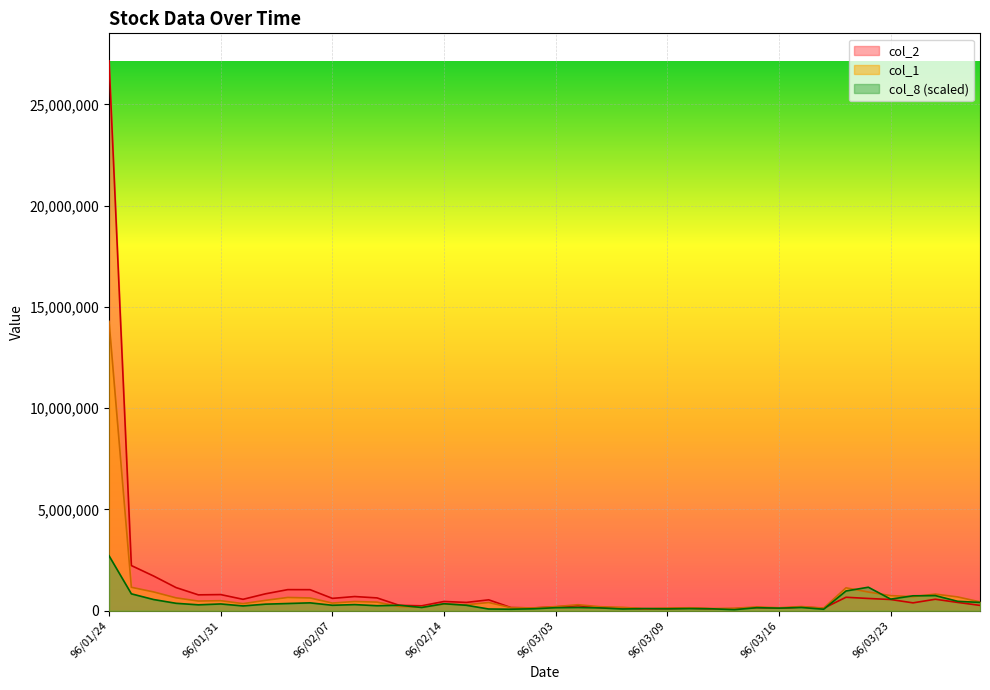

True or false: col_1 has a value of 169000.0 at 96/03/07.

True